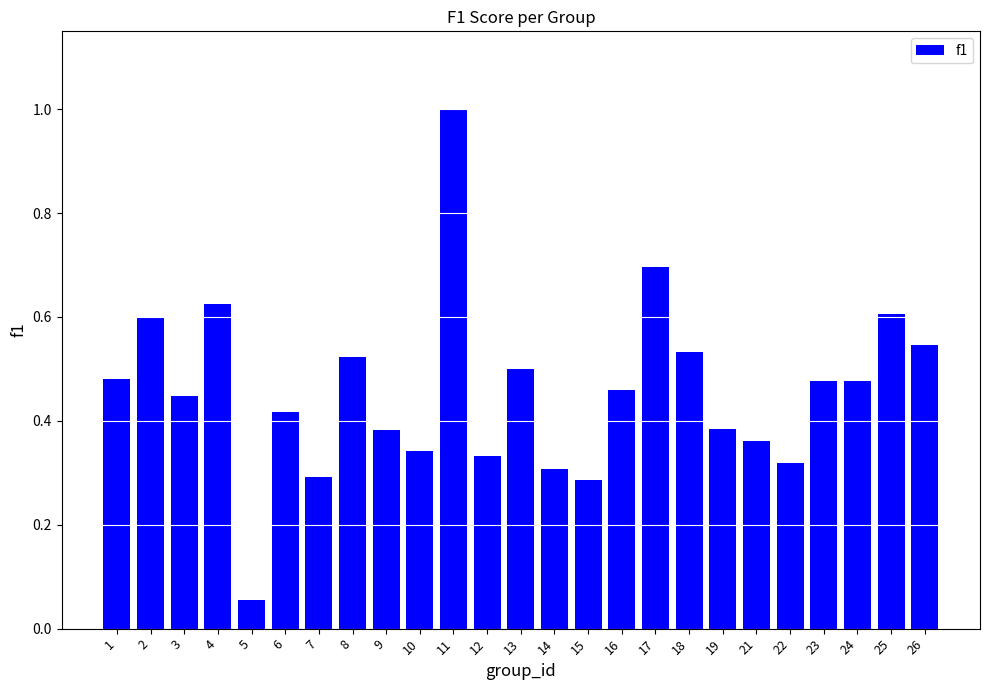

Between 24 and 3, which is larger?

24